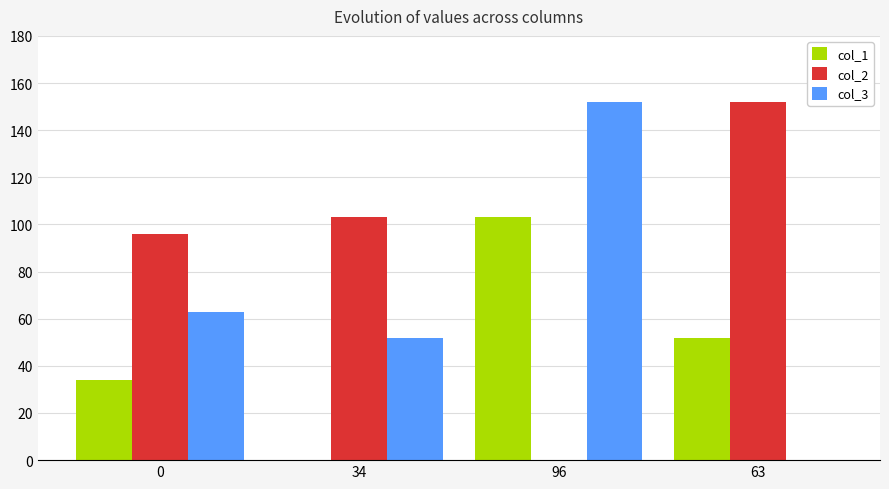

The value of col_2 at 0 is 37. True or false?

False